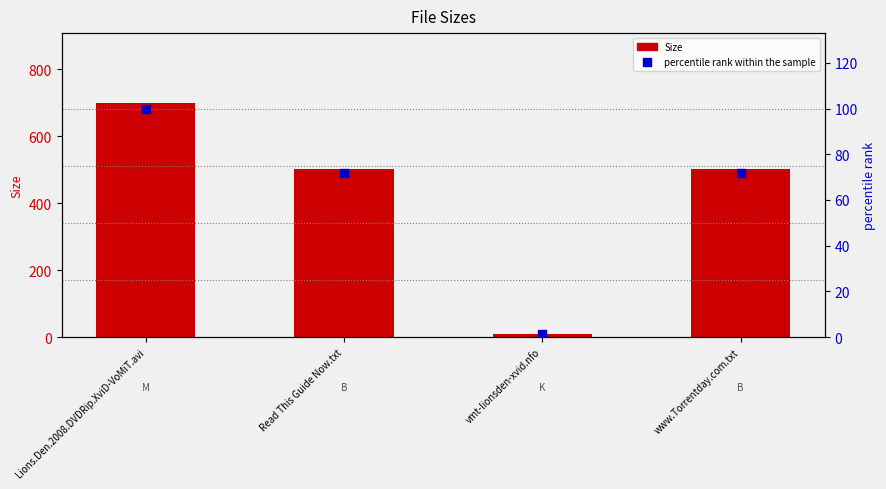

Which series contains the lowest Y value?

percentile rank within the sample